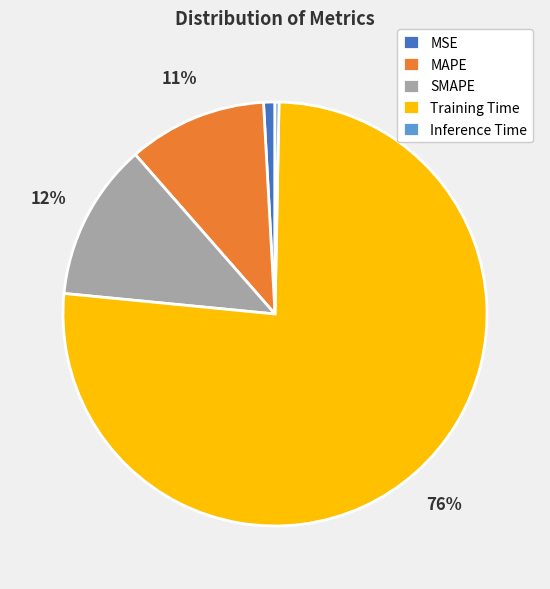

Do Training Time and Inference Time together represent more than half of the pie?

Yes